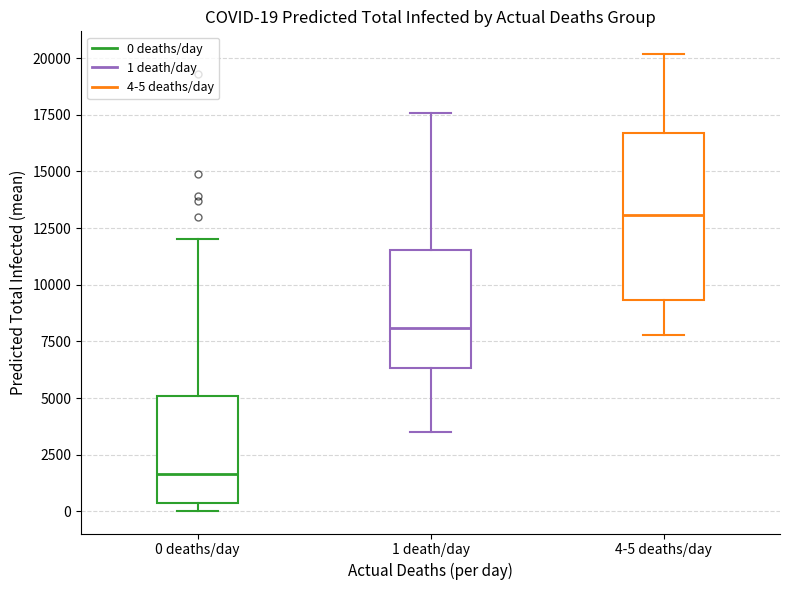

Which box's median line is the lowest?

0 deaths/day